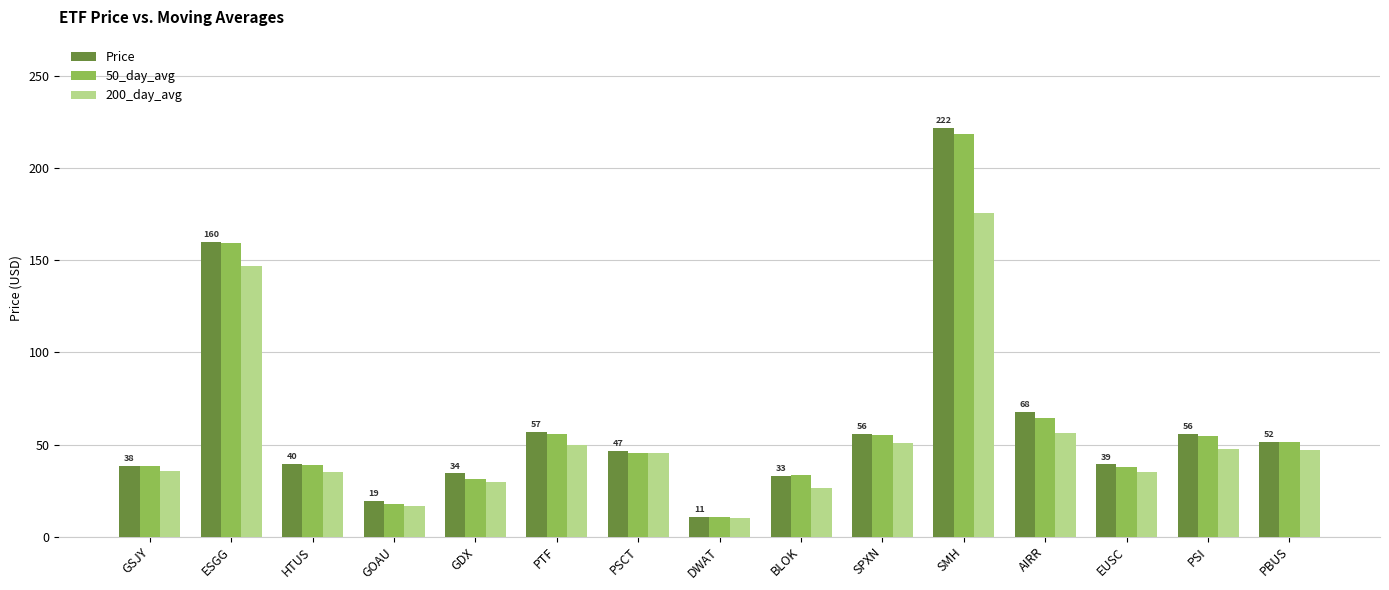

Does the chart contain stacked bars?

No